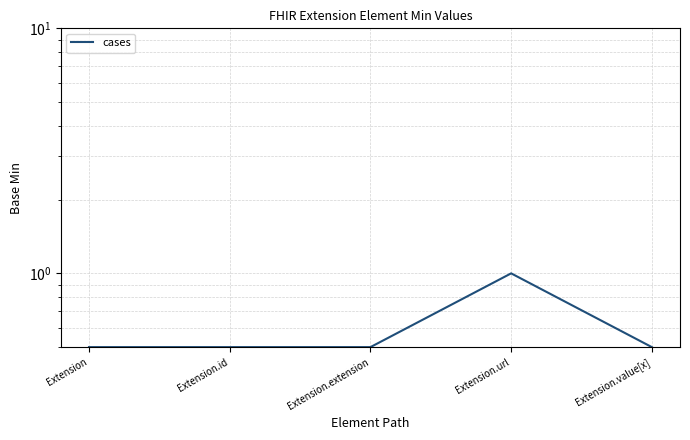

Which category has the lowest value across all series?

Extension